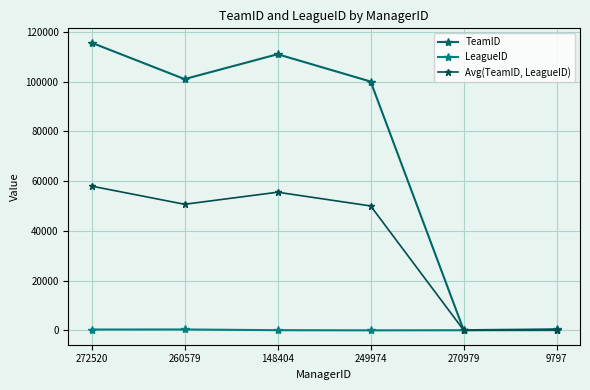

The TeamID series shows 47215.0 at 249974. True or false?

False